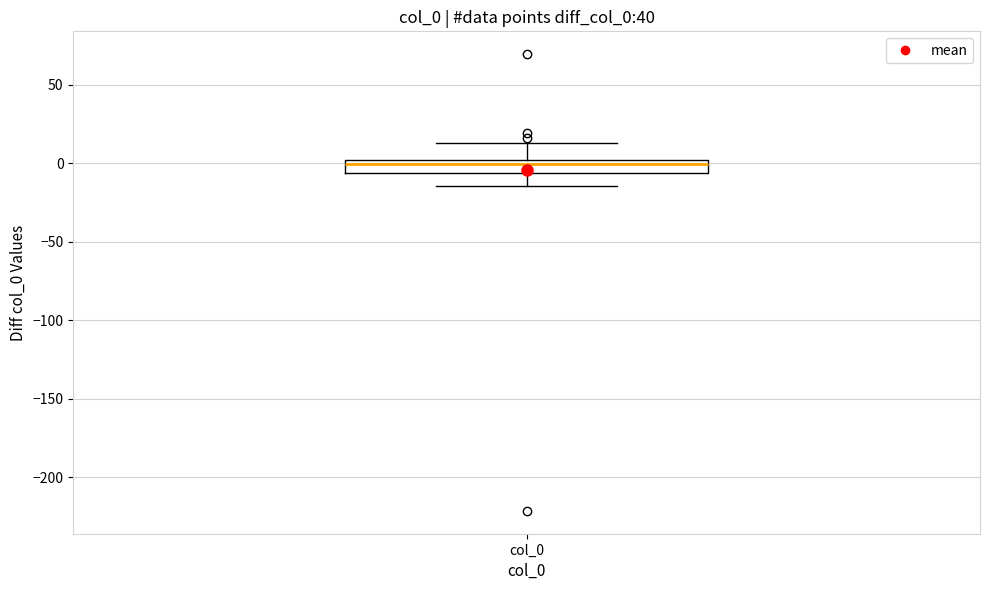

Where does the upper whisker of the box for col_0 end on the y-axis? The values are not printed on the chart, so give them approximately, as read against the axis.

15